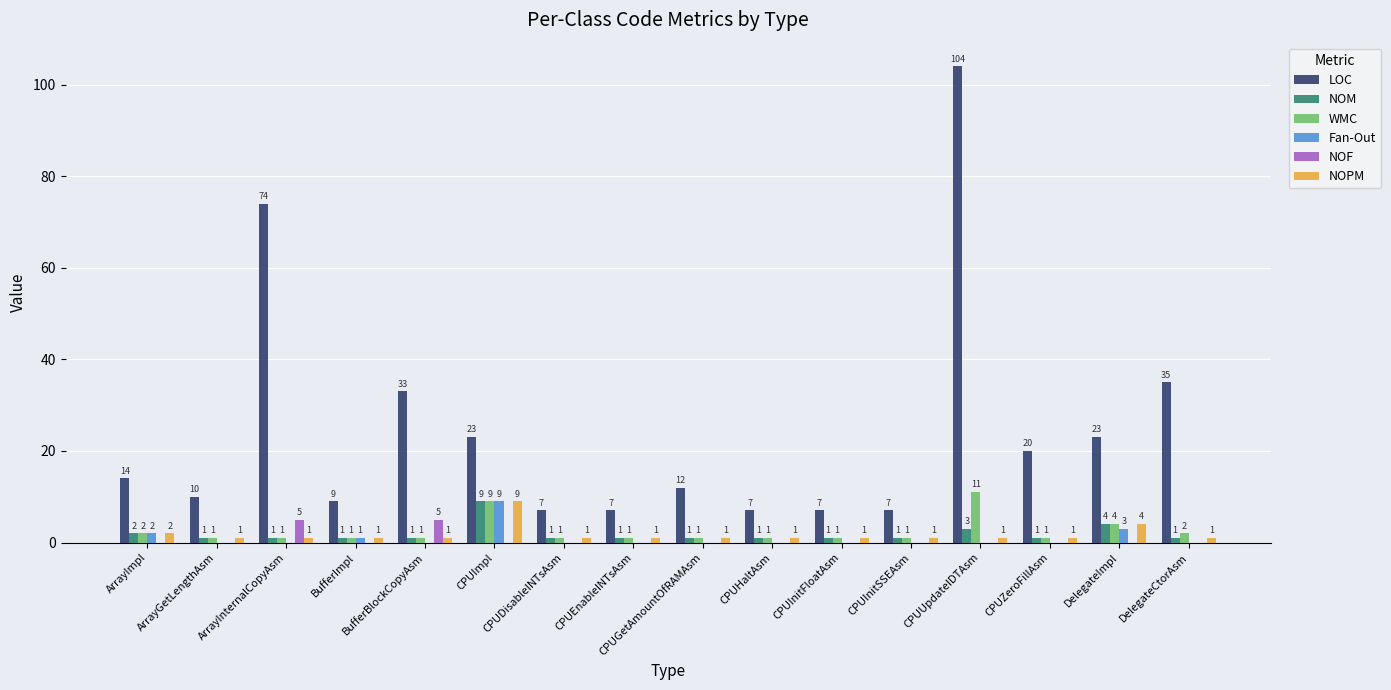

What are all the series names shown in the legend?

LOC, NOM, WMC, Fan-Out, NOF, NOPM